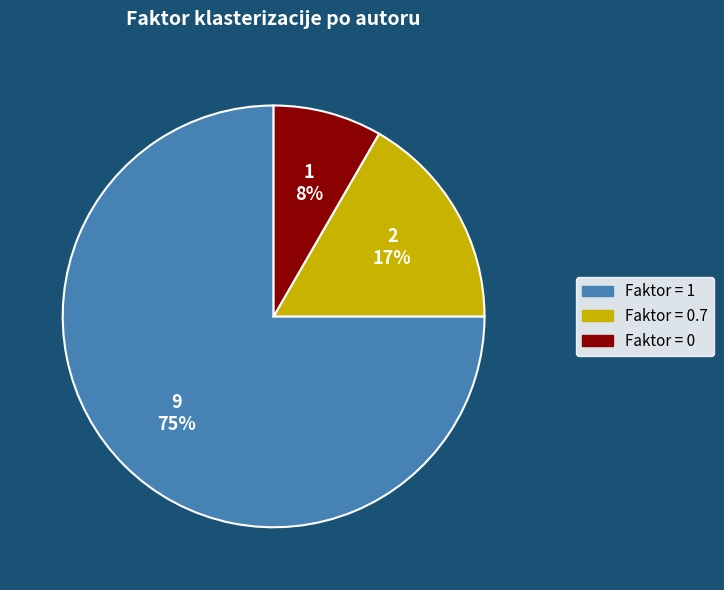

What is the largest slice in the pie chart?

Faktor = 1